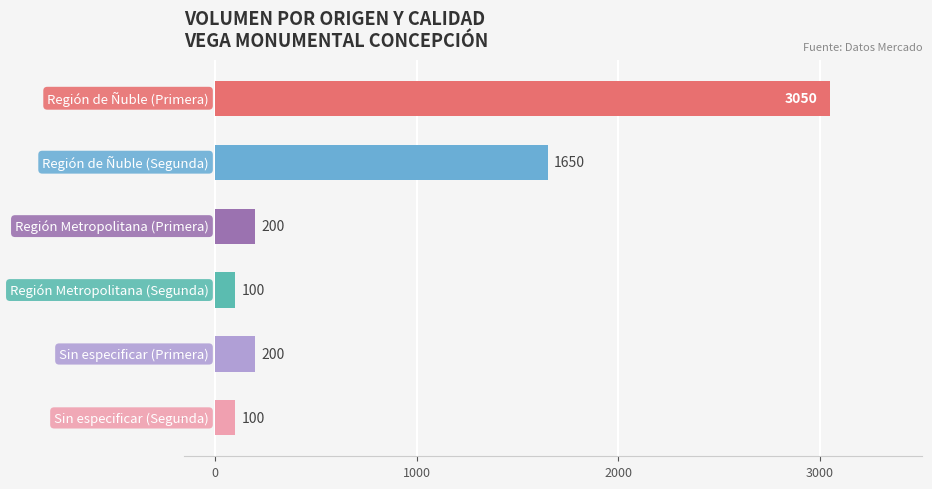

What is the maximum value shown in the chart?

3050